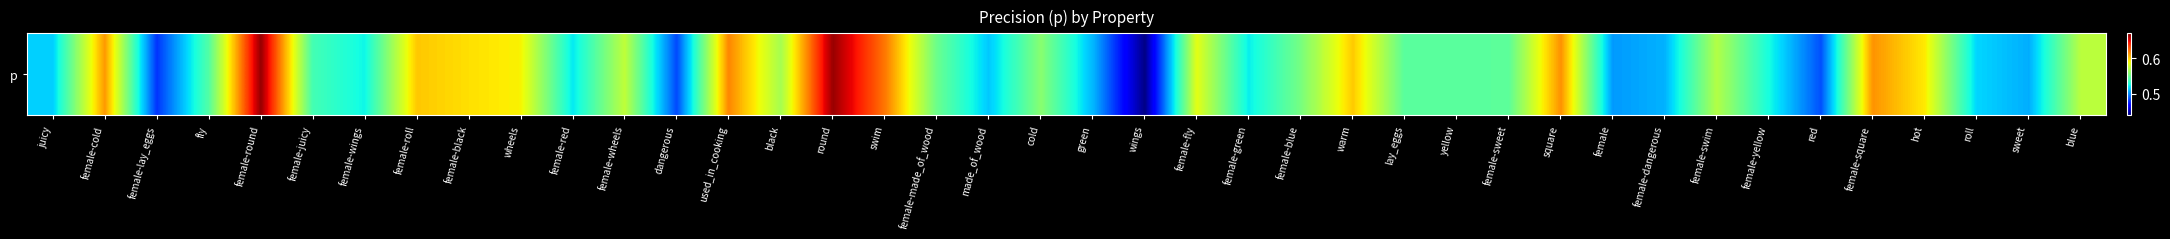

What is the minimum value shown in the chart?

0.4